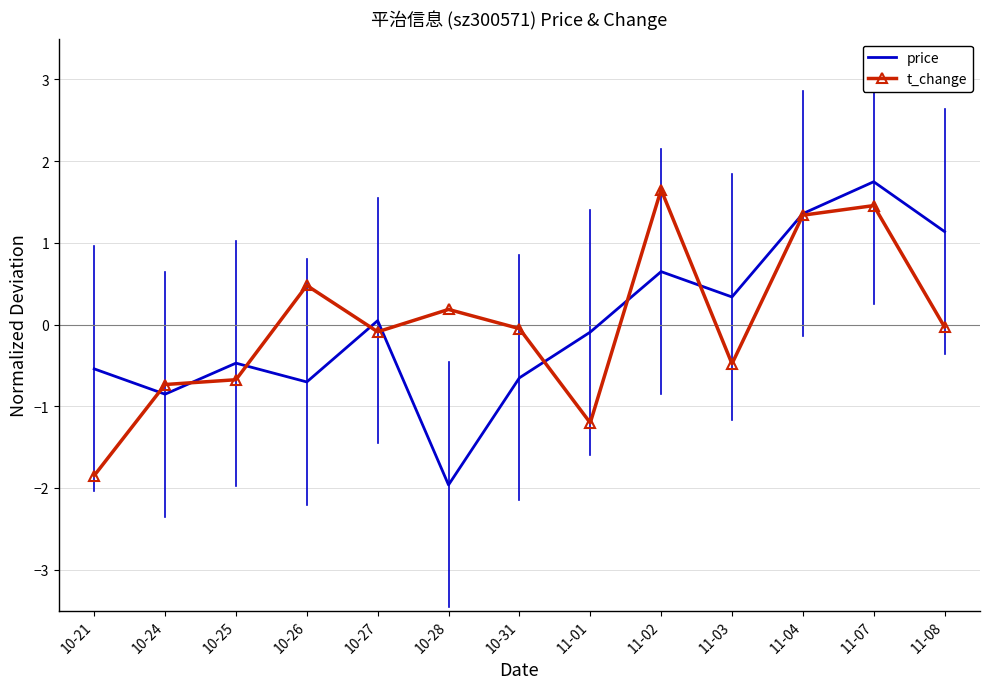

The price series shows -0.1 at 10-21. True or false?

False